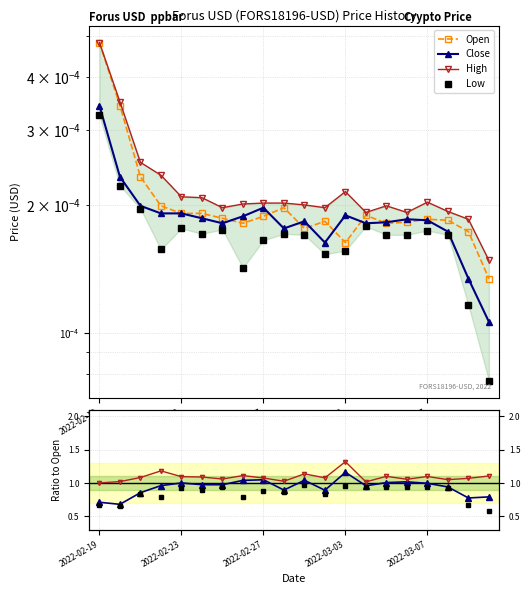

Which label corresponds to the largest value in the chart?

2022-02-19